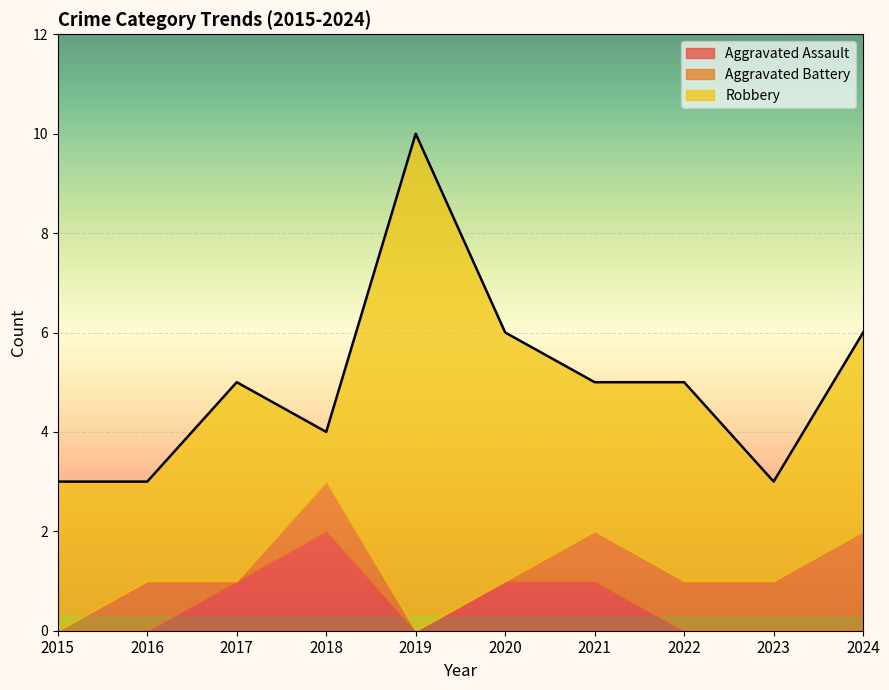

How many lines are shown in the chart?

3